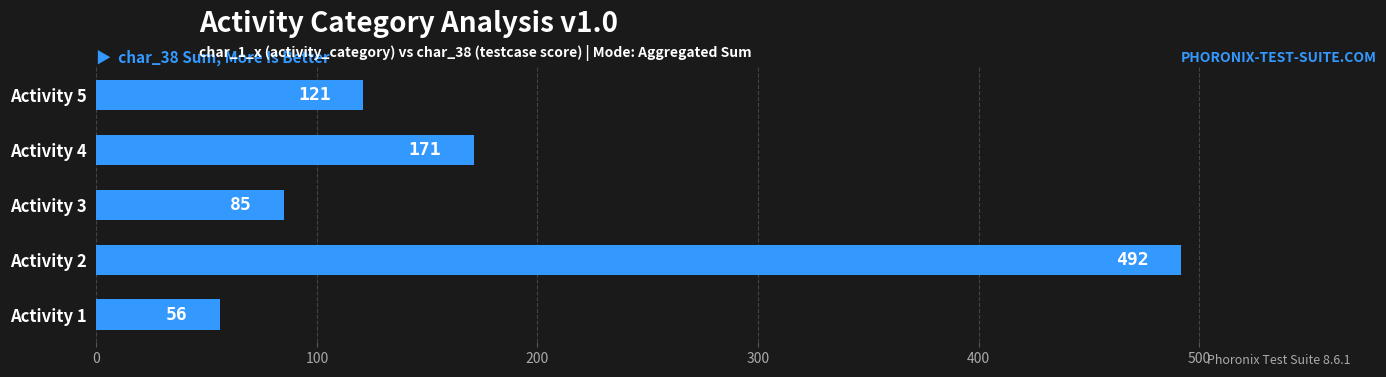

How many bars are there in total?

5